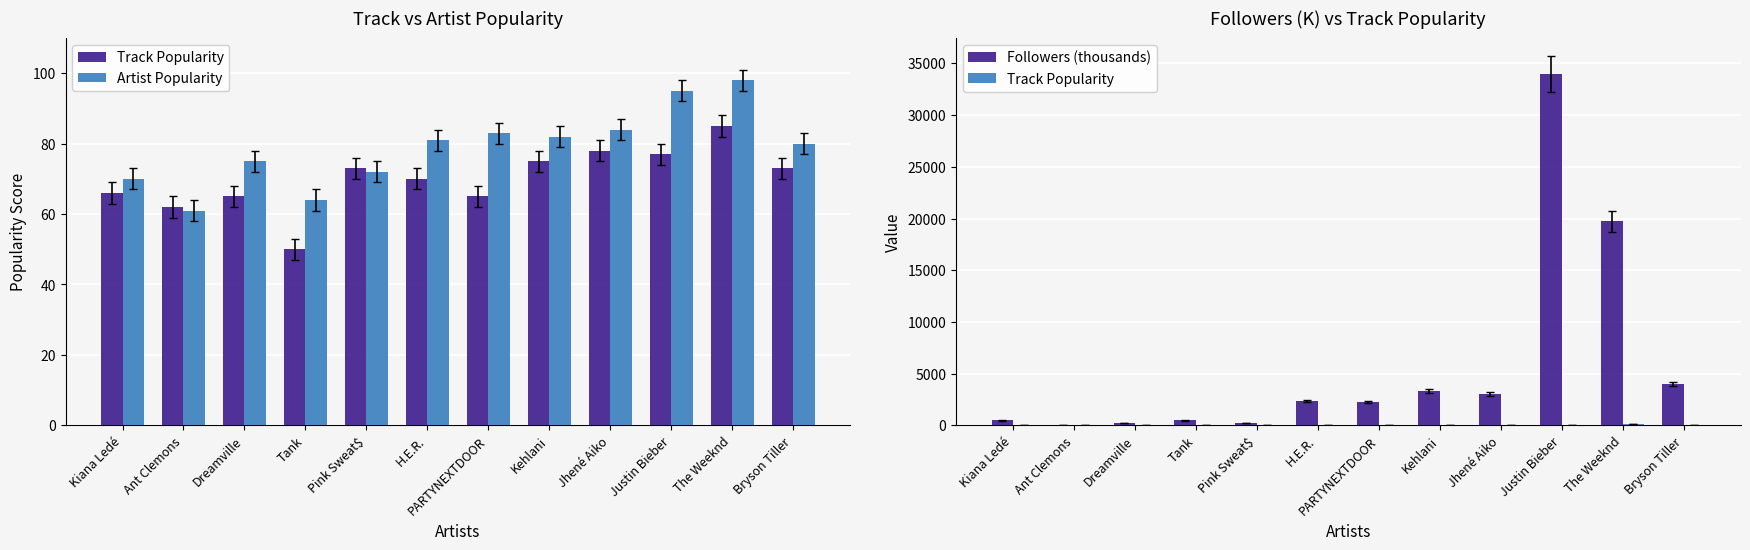

True or false: Track Popularity has a value of 76.5 at Tank.

False